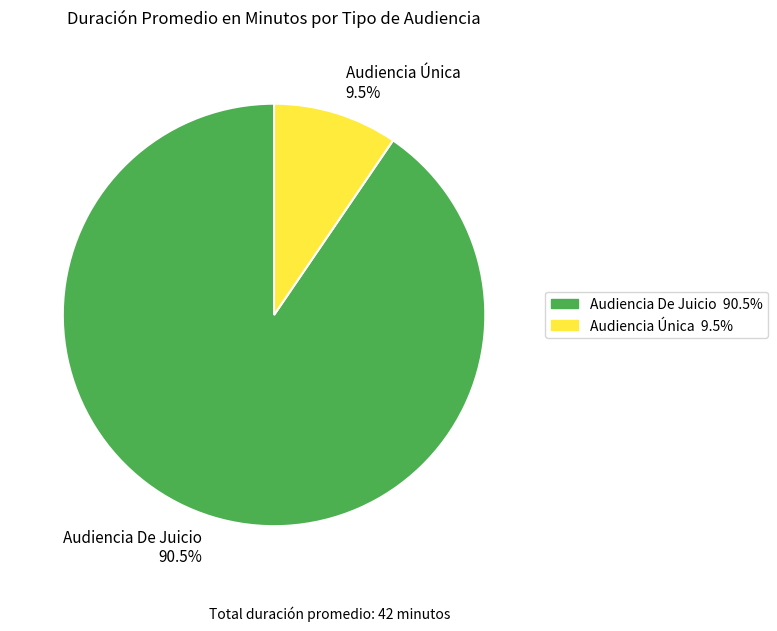

What percentage do Audiencia De Juicio and Audiencia Única together represent?

100.0%